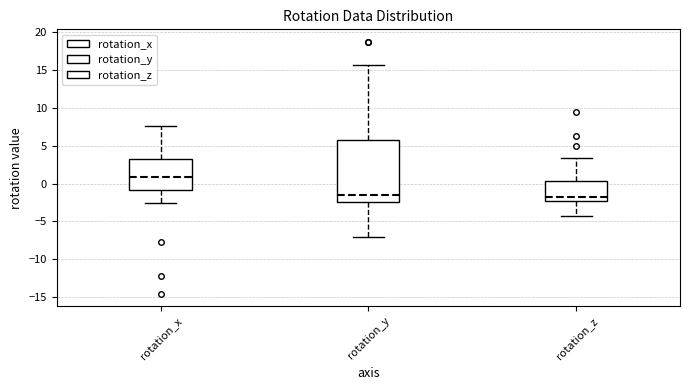

Where does the upper whisker of the box for rotation_y end on the y-axis? The values are not printed on the chart, so give them approximately, as read against the axis.

15.5